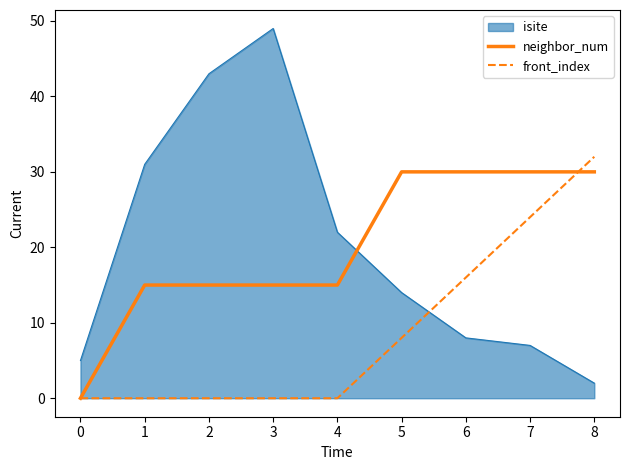

Is the value of neighbor_num at 1 greater than the value of front_index at 4?

Yes